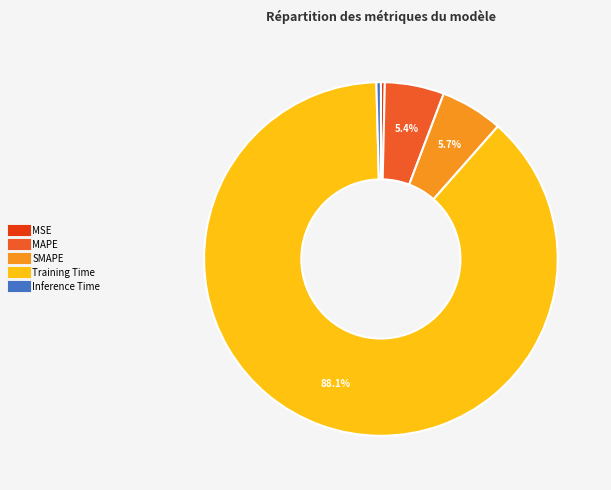

Does MSE represent more than half of the total?

No